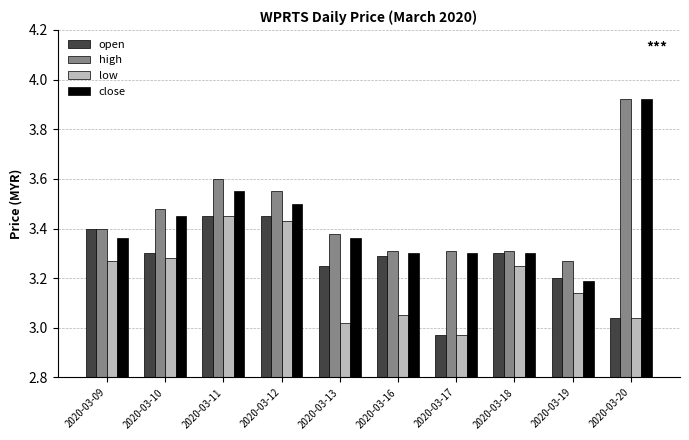

True or false: high has a value of 3.3 at 2020-03-17.

True